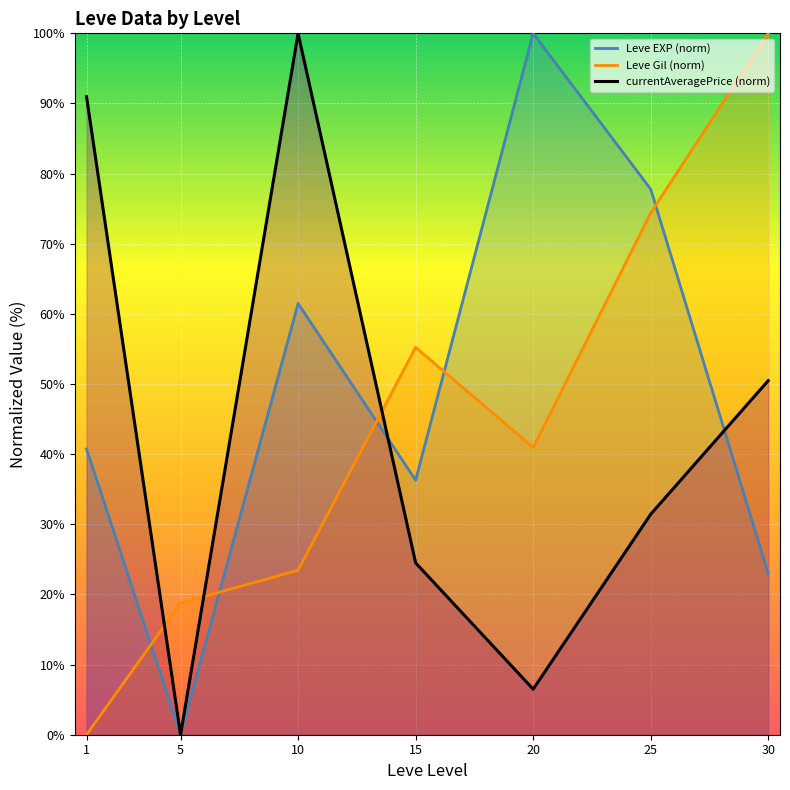

How many lines are shown in the chart?

3